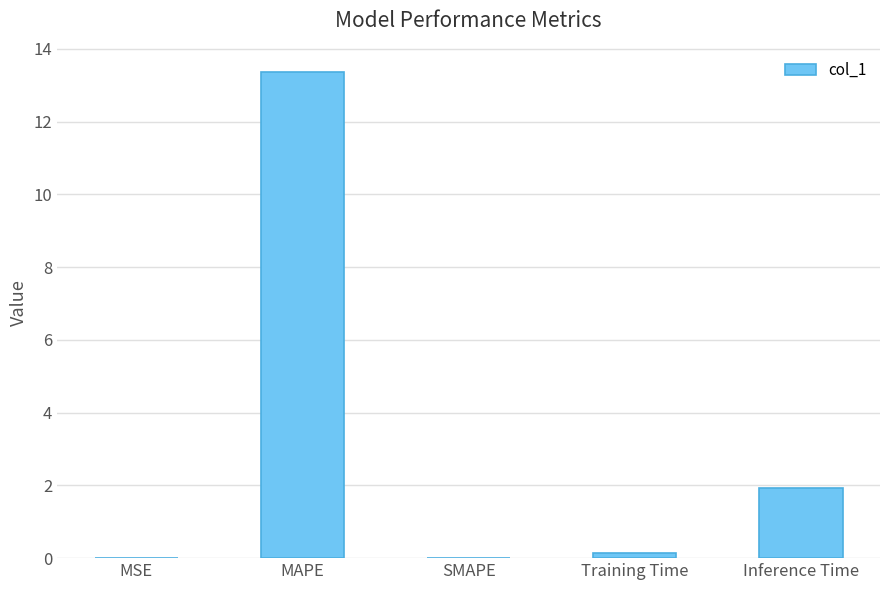

Read the value at MAPE.

13.4